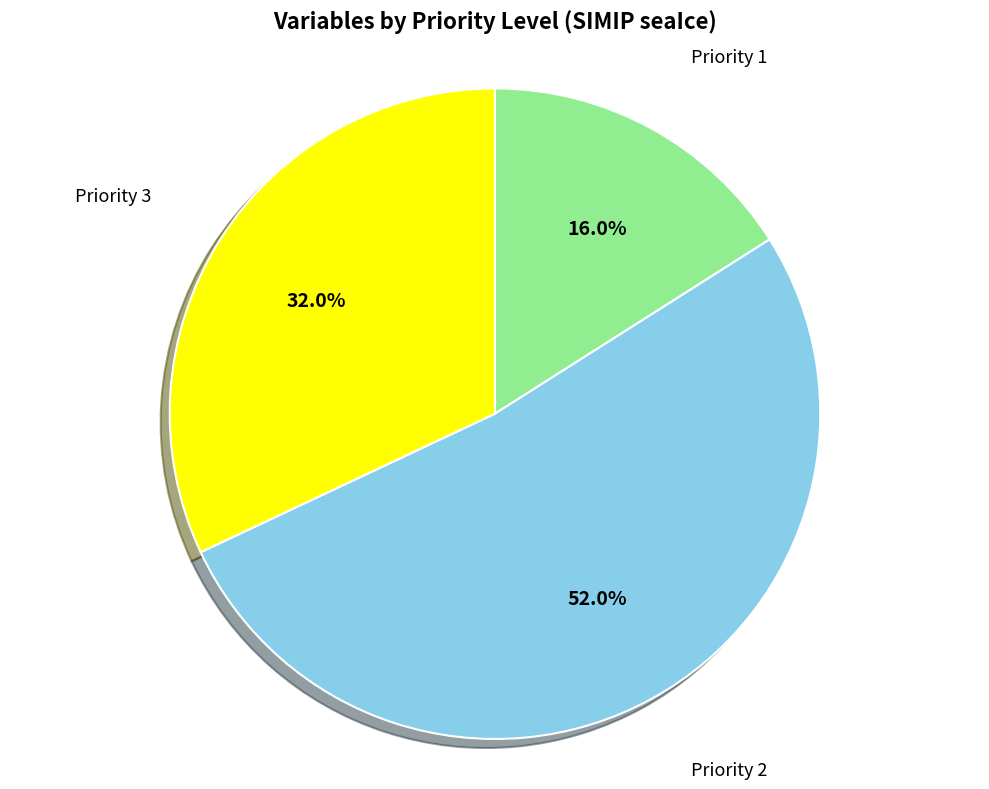

Approximately how many times larger is the value at Priority 1 compared to Priority 3?

0.5